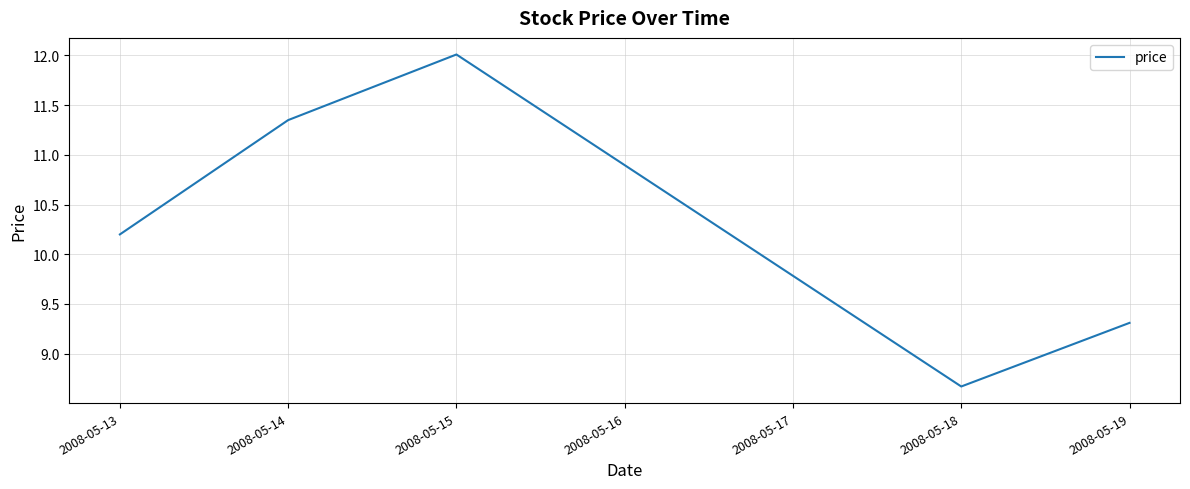

At which category does the chart reach its peak across all series?

2008-05-15